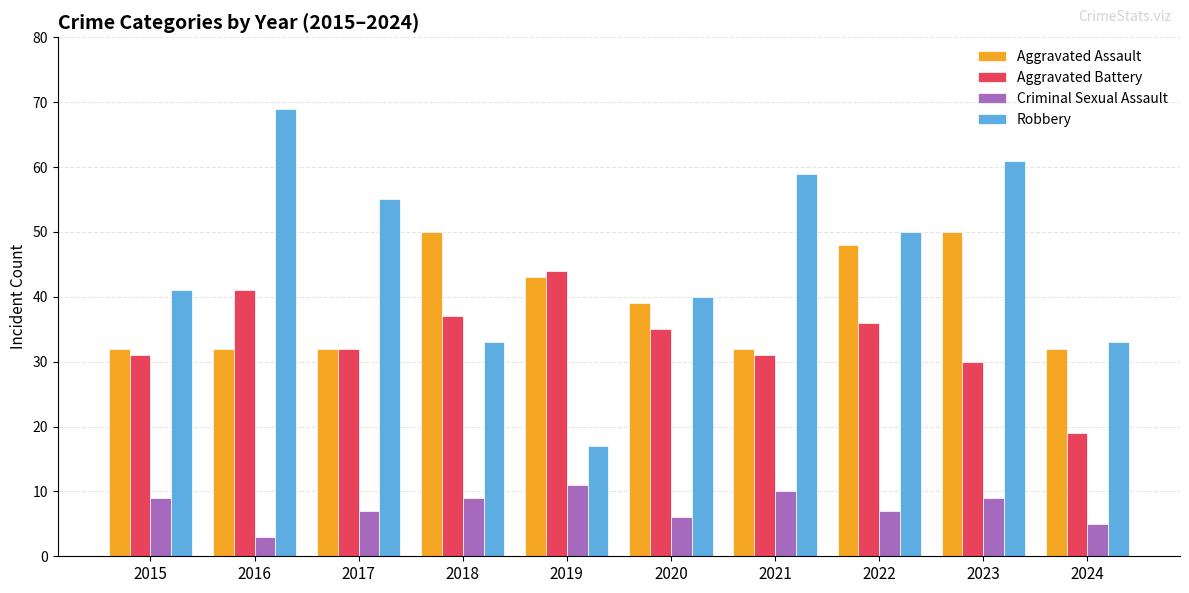

What is the difference between the maximum and minimum values in the Aggravated Assault series?

18